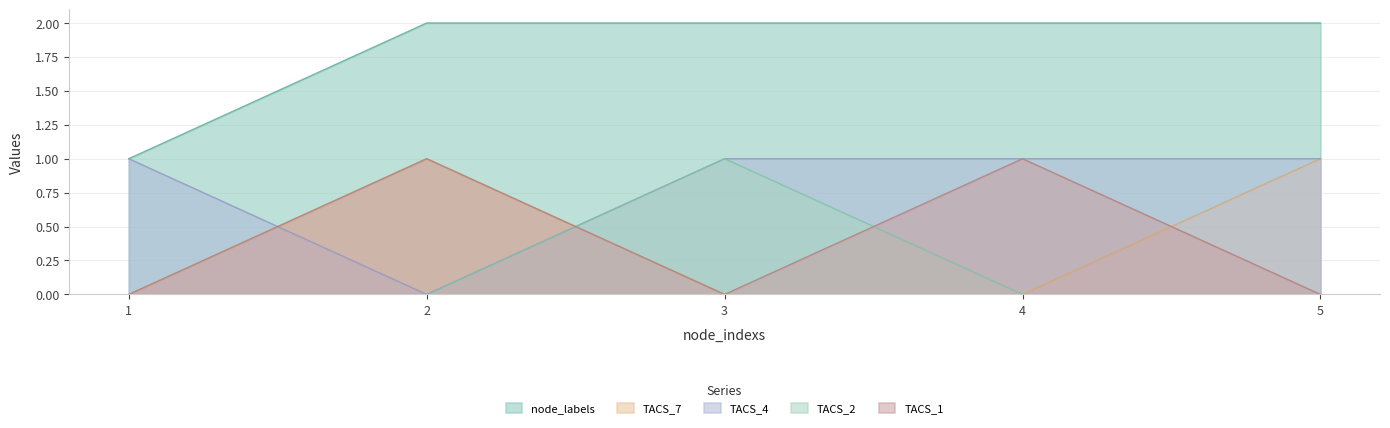

How many categories are shown in the chart?

5